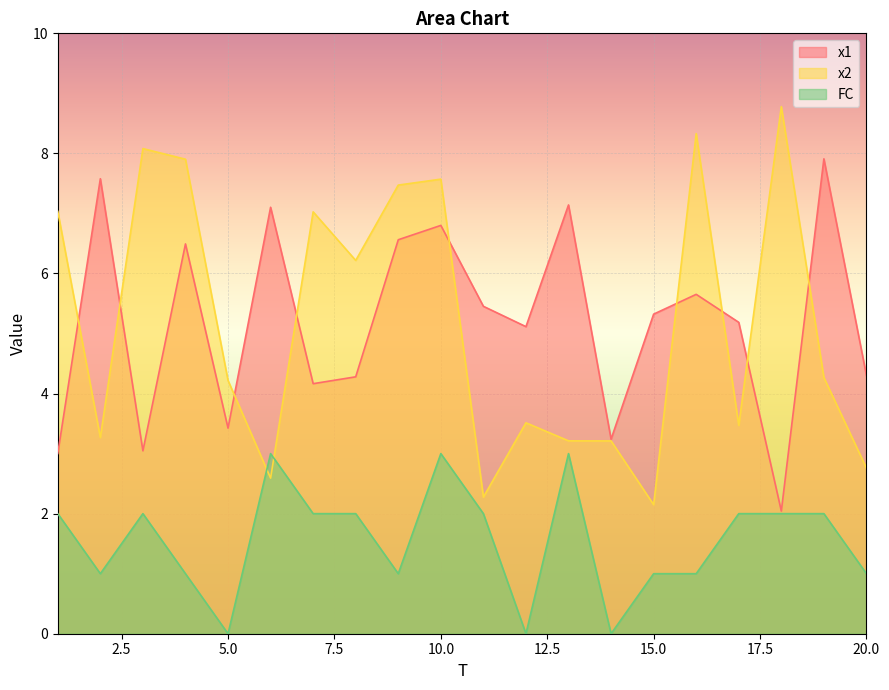

Reading left to right, transcribe all the data shown in this chart.

x1: 3.0	7.6	3.0	6.5	3.4	7.1	4.2	4.3	6.6	6.8	5.5	5.1	7.1	3.2	5.3	5.7	5.2	2.0	7.9	4.3
x2: 7.0	3.3	8.1	7.9	4.2	2.6	7.0	6.2	7.5	7.6	2.3	3.5	3.2	3.2	2.1	8.3	3.5	8.8	4.3	2.8
FC: 2.0	1.0	2.0	1.0	0.0	3.0	2.0	2.0	1.0	3.0	2.0	0.0	3.0	0.0	1.0	1.0	2.0	2.0	2.0	1.0